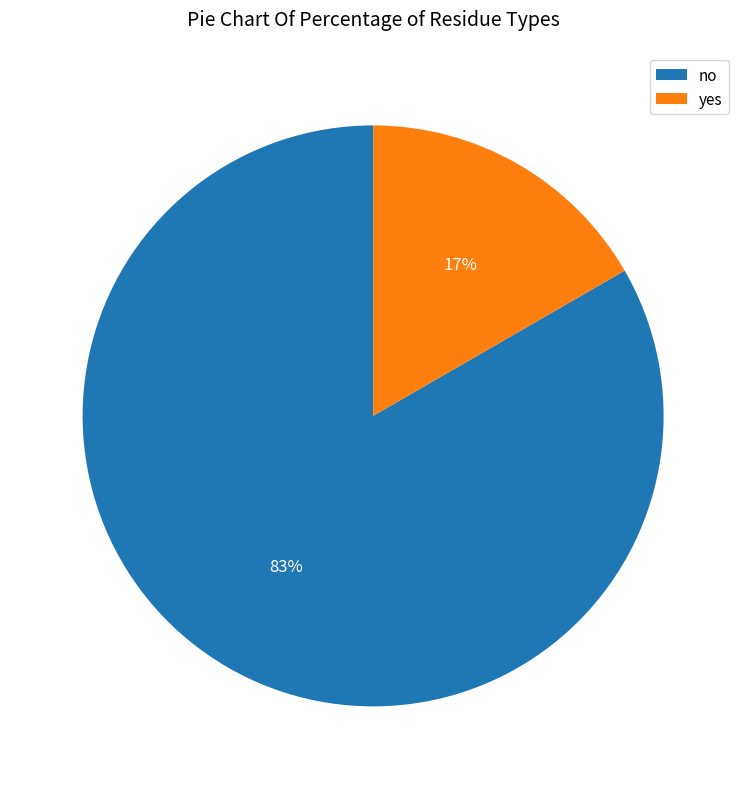

To the nearest percent, what is the average slice percentage?

50%